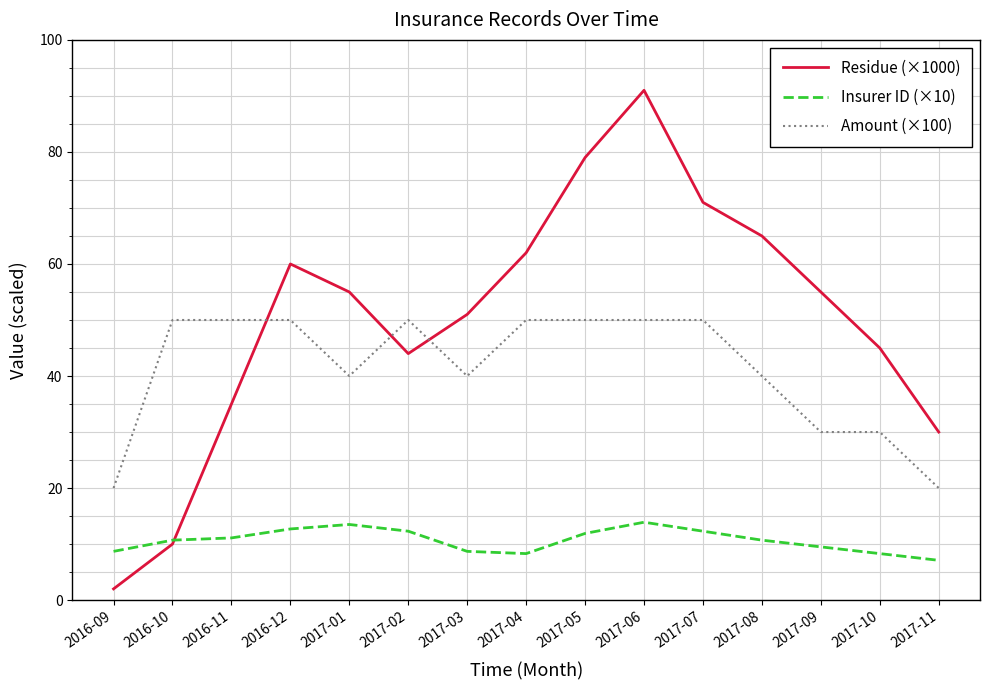

Is it true that Amount (×100) equals 68.4 at 2016-12?

False